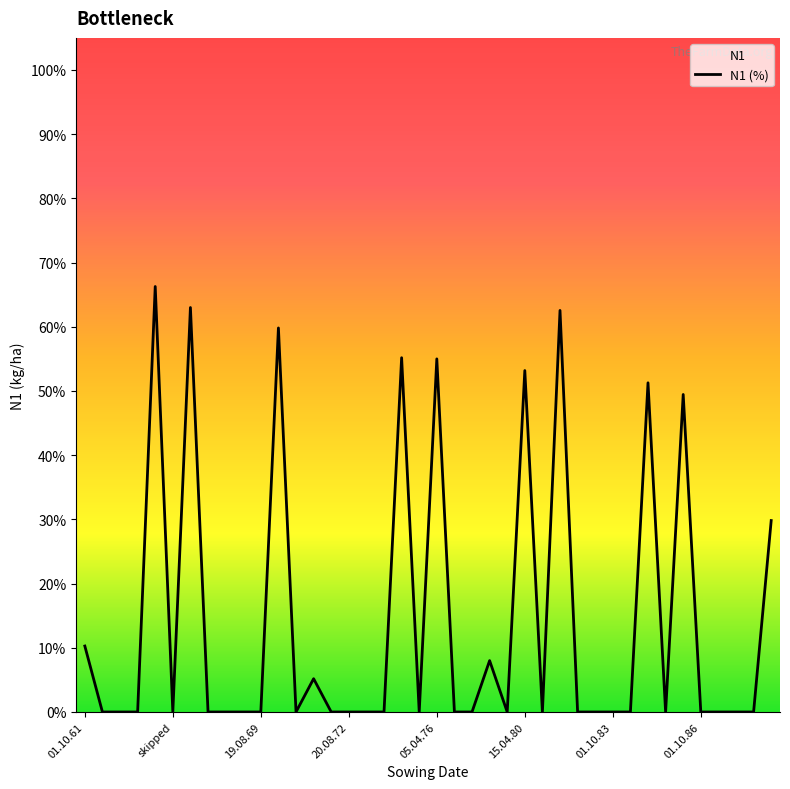

How many values are above zero?

13